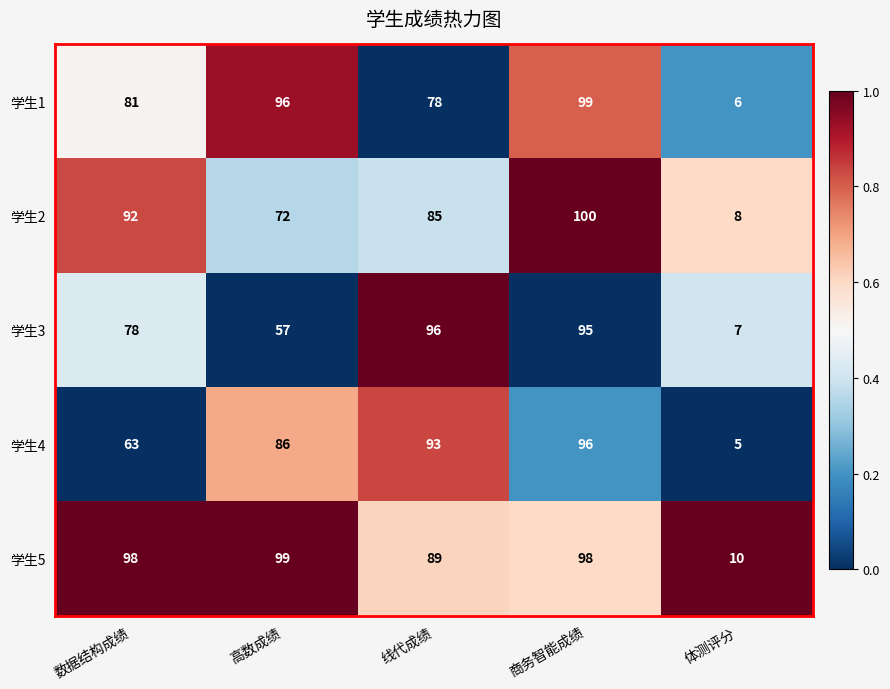

Reading left to right, transcribe all the data shown in this chart.

学生1: 数据结构成绩=81	高数成绩=96	线代成绩=78	商务智能成绩=99	体测评分=6
学生2: 数据结构成绩=92	高数成绩=72	线代成绩=85	商务智能成绩=100	体测评分=8
学生3: 数据结构成绩=78	高数成绩=57	线代成绩=96	商务智能成绩=95	体测评分=7
学生4: 数据结构成绩=63	高数成绩=86	线代成绩=93	商务智能成绩=96	体测评分=5
学生5: 数据结构成绩=98	高数成绩=99	线代成绩=89	商务智能成绩=98	体测评分=10